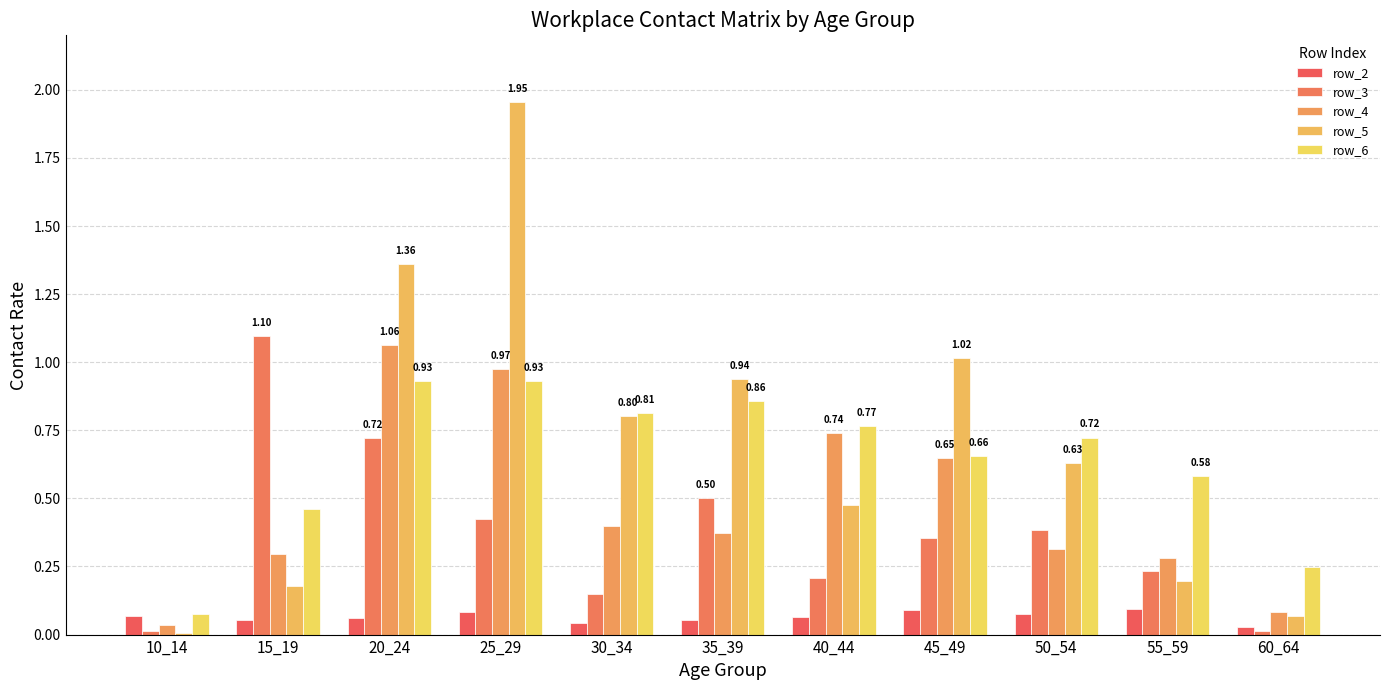

Are the bars horizontal?

No